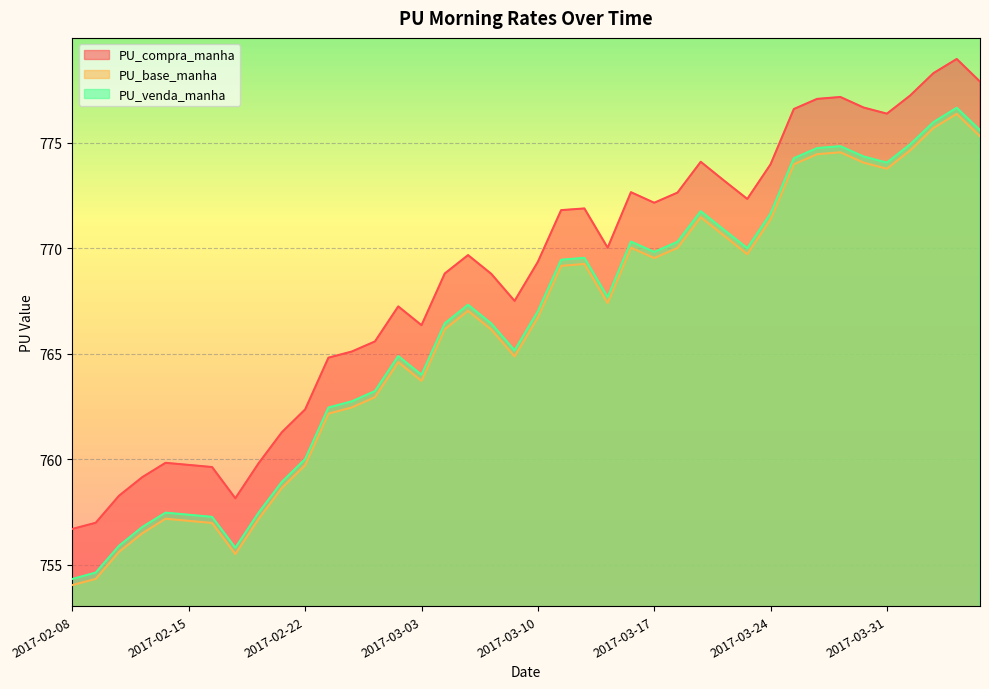

Does the chart display data point markers on the line(s)?

No